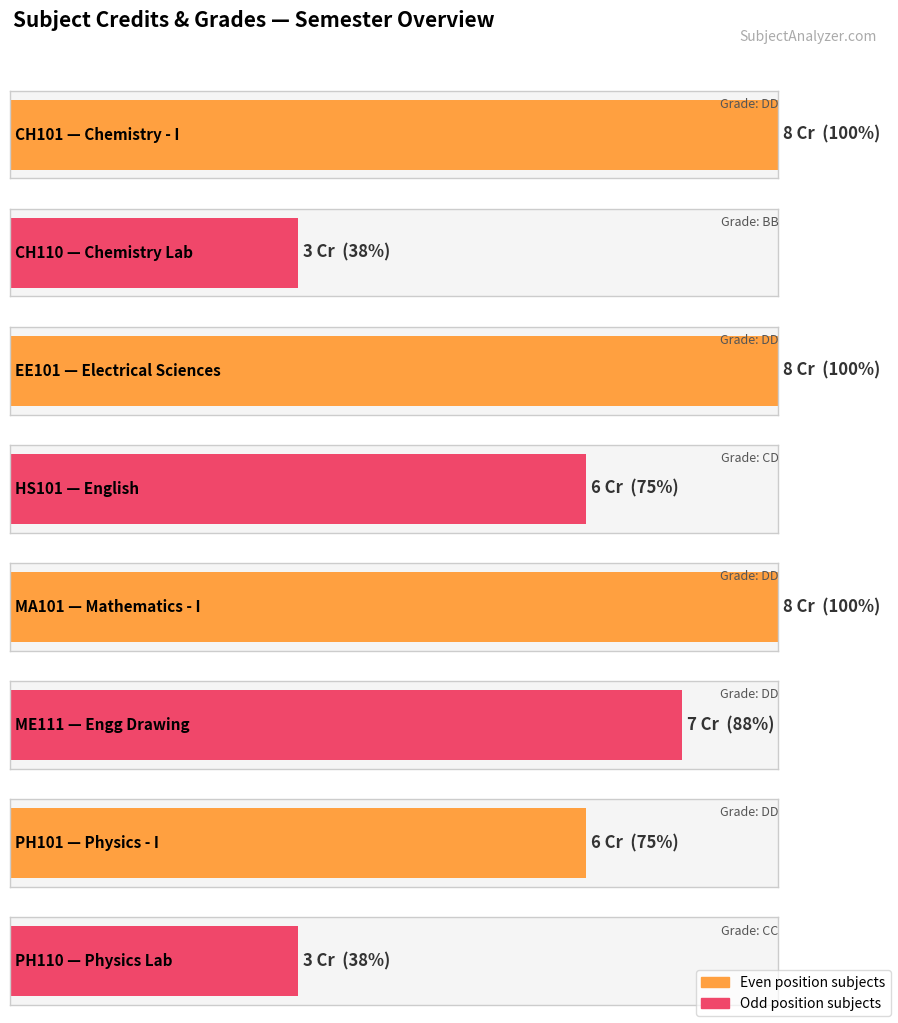

What is the label of the 5th bar from the left?

MA101